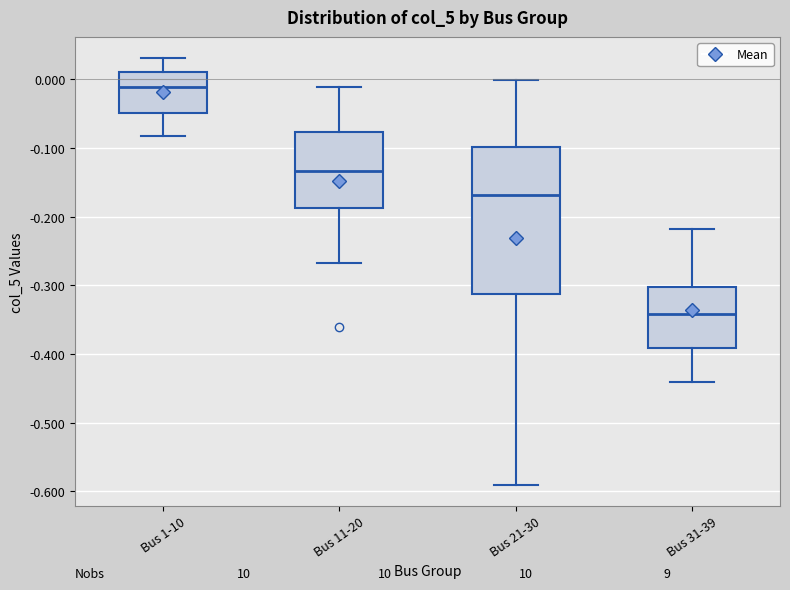

Which box is the tallest, from its lower edge to its upper edge?

Bus 21-30